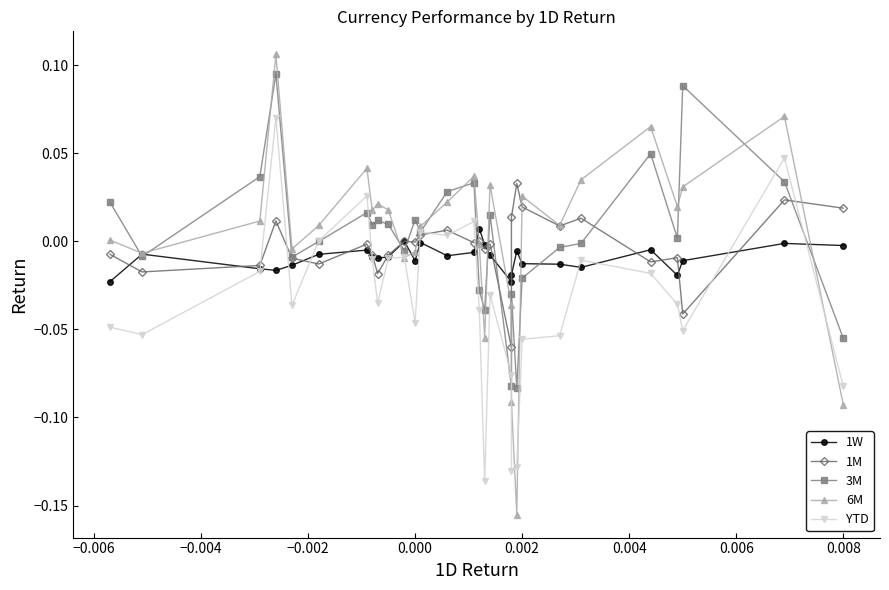

The value of 1M at 17 is -0.0. True or false?

False